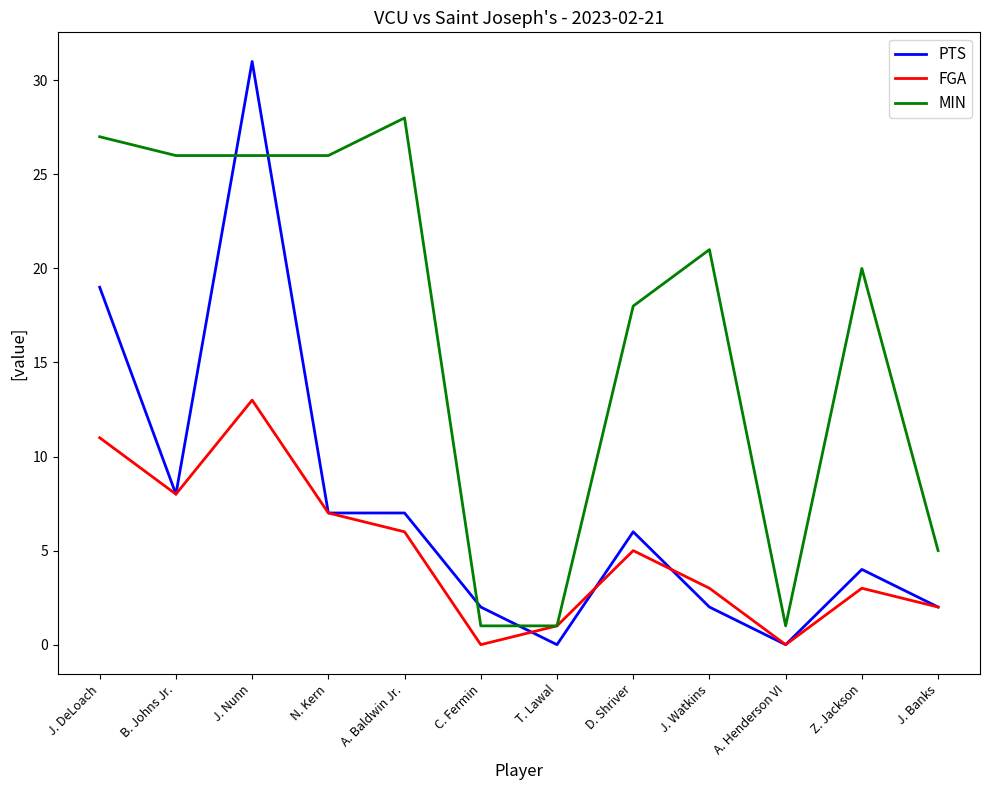

List the series in order of their overall mean, lowest first.

FGA, PTS, MIN